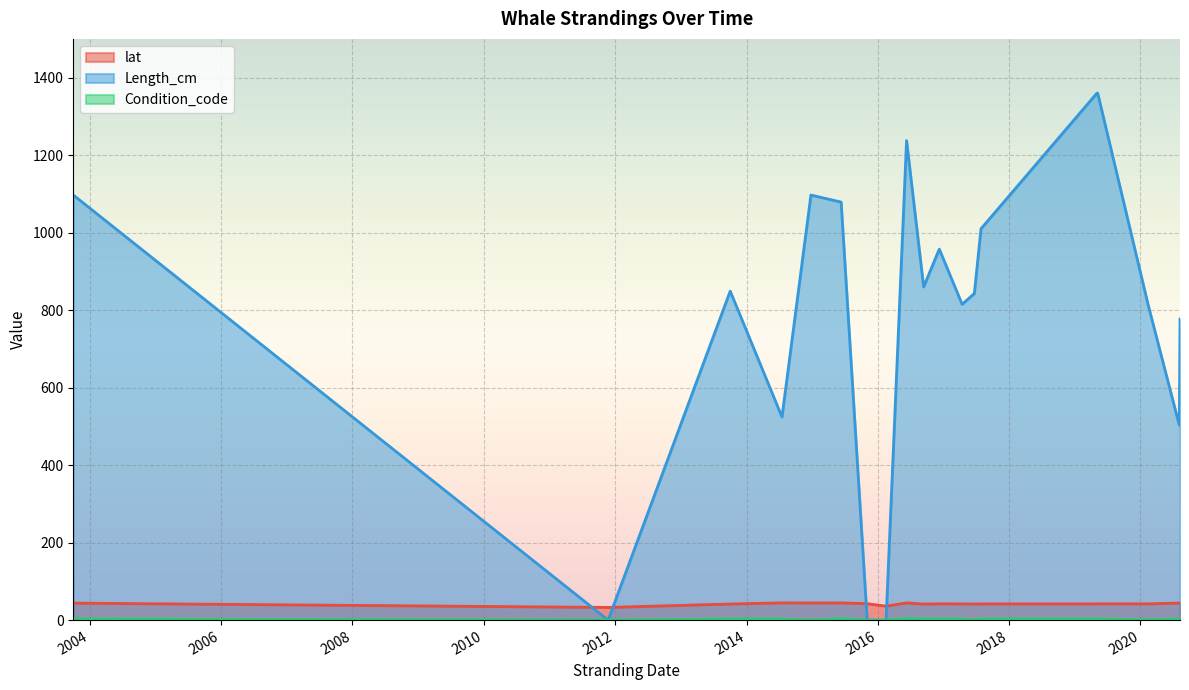

What is the sum of the lat values at 2017-04-14 and 2015-11-03?

84.2